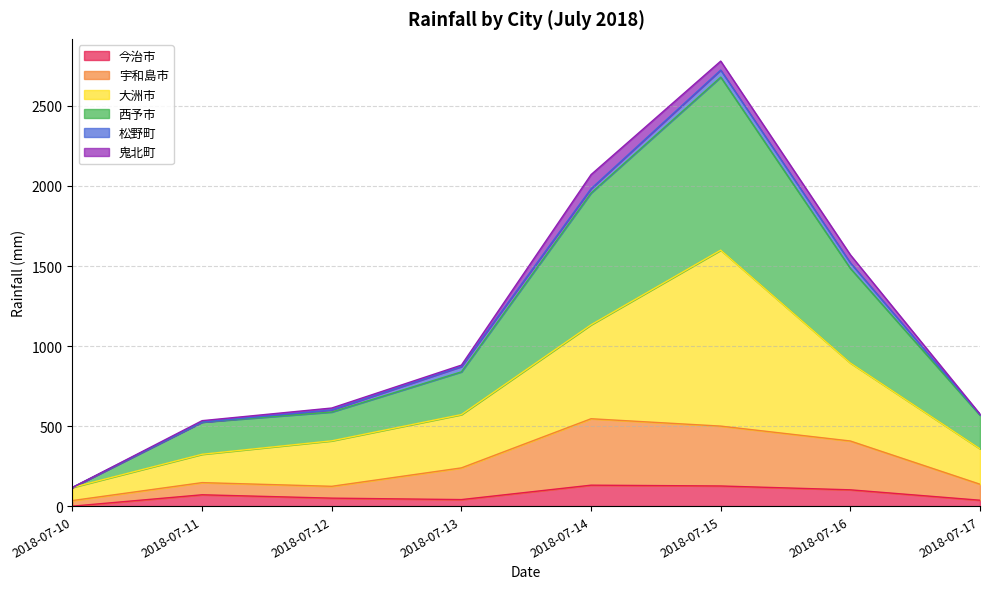

Is it true that 宇和島市 equals 9 at 2018-07-10?

False